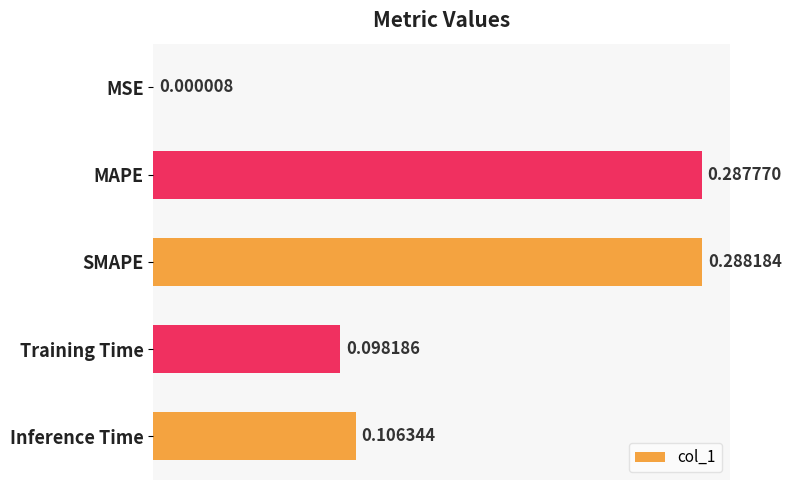

Which has a higher value, MSE or SMAPE?

SMAPE